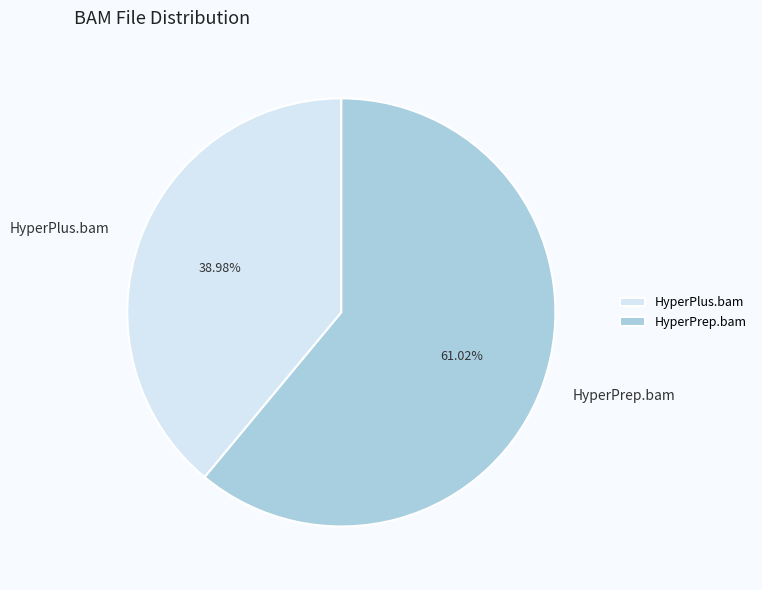

Is there a majority slice in this chart?

Yes